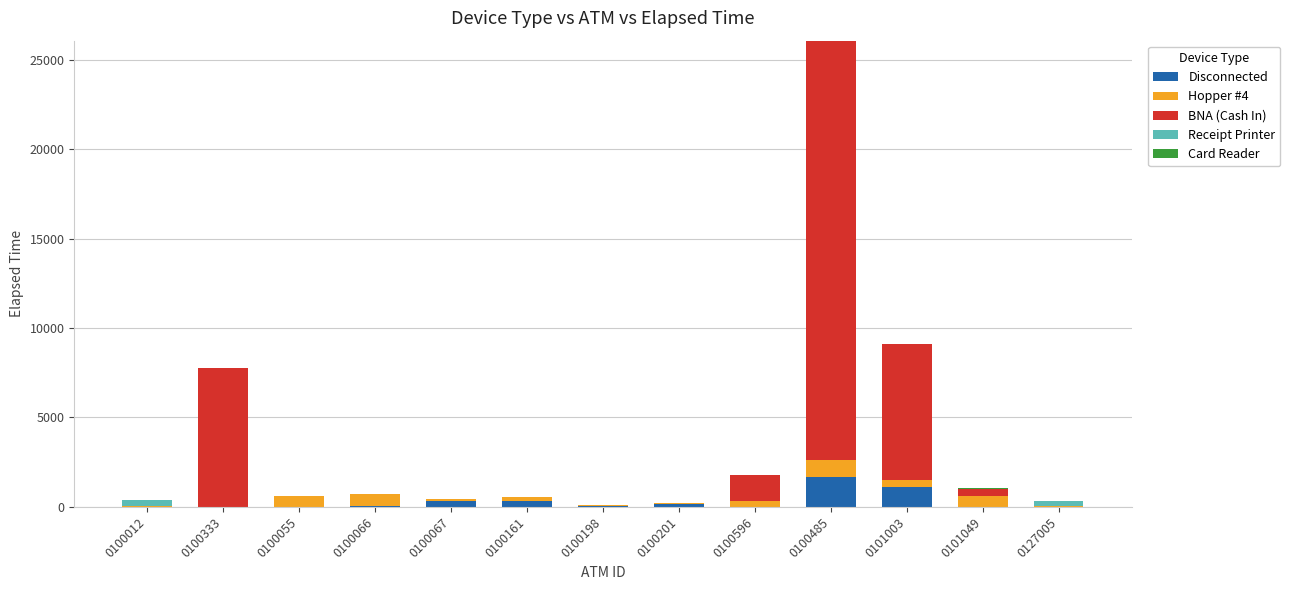

Are the bars horizontal?

No